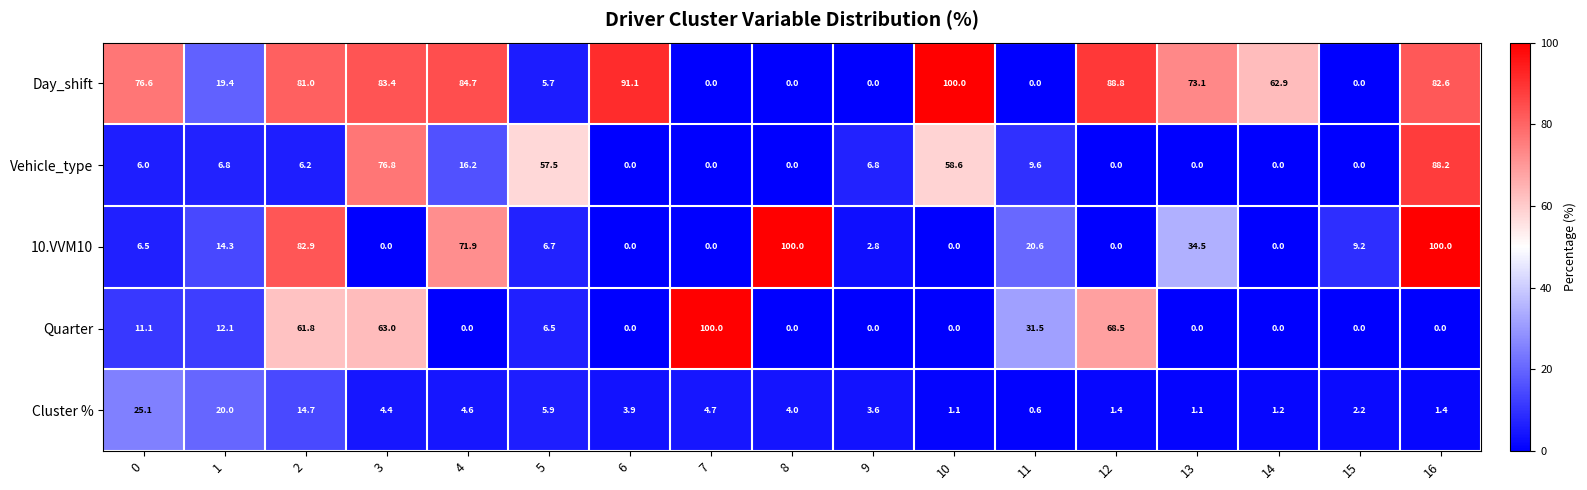

Between 2 and 4, which series saw the biggest shift?

Quarter